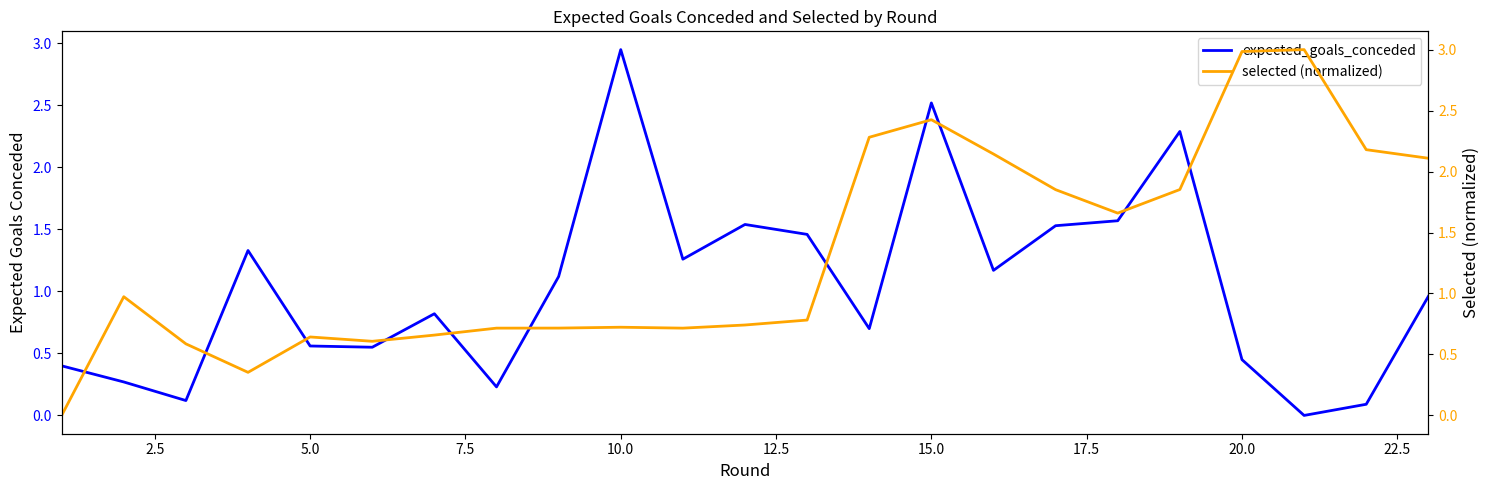

Rank the series by their average value, from lowest to highest.

expected_goals_conceded, selected (normalized)